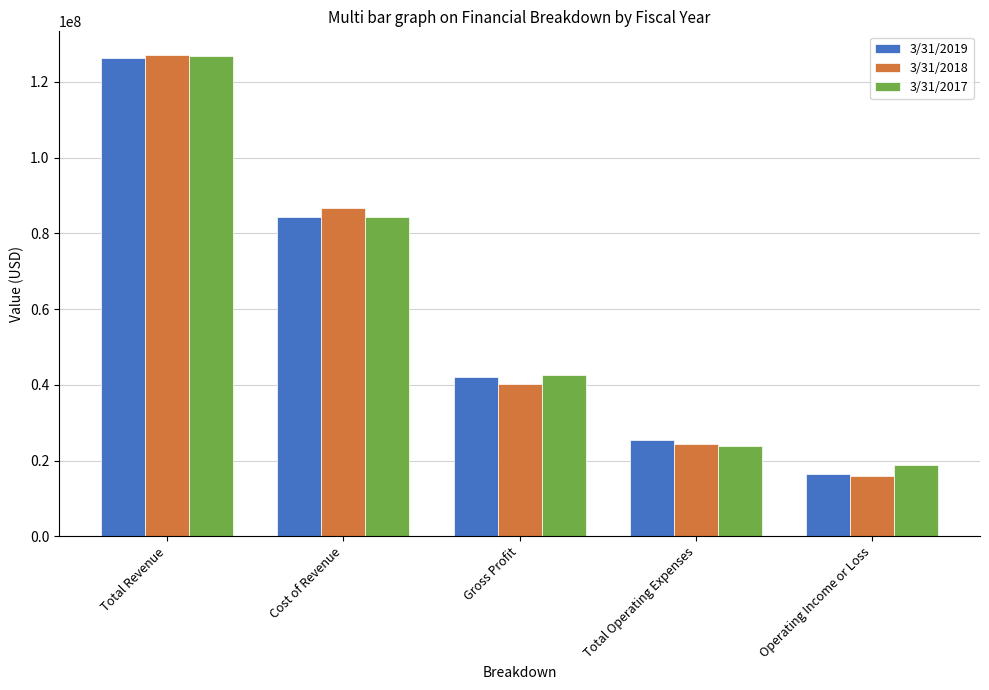

What is the spread (max minus min) of values at Gross Profit?

2241000